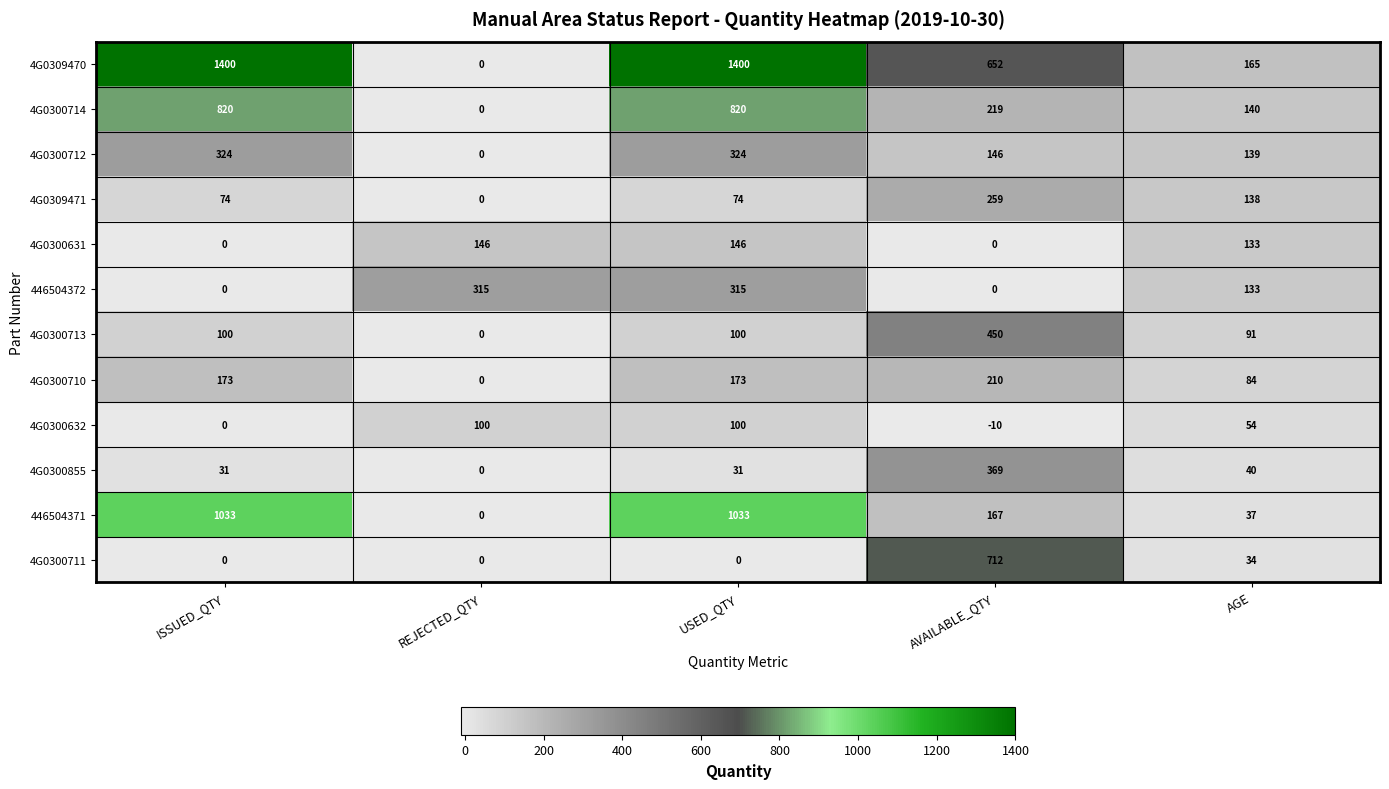

What is the difference between the maximum and minimum values in the 446504372 series?

315